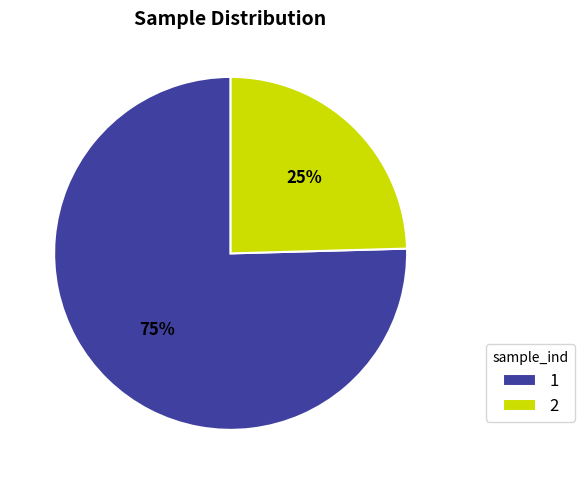

How many segments does this pie chart have?

2